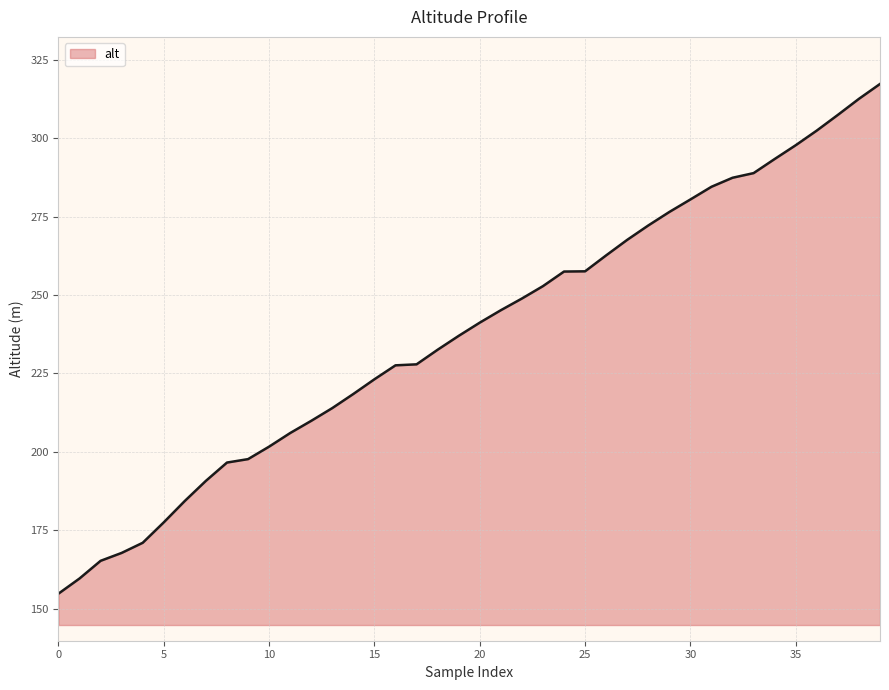

What is the difference between the maximum and minimum values?

162.4